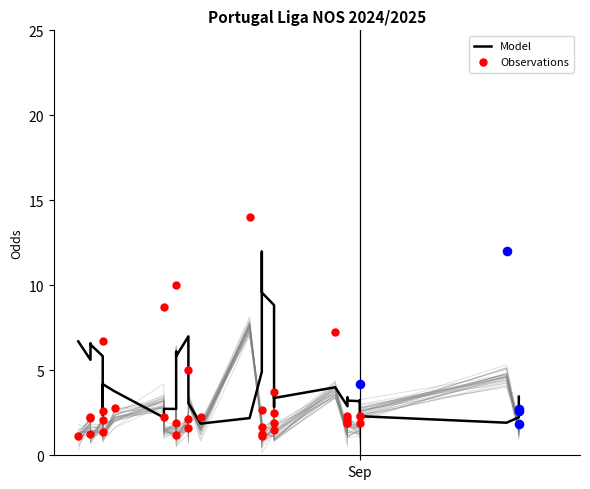

At how many categories does at least one series exceed 4?

21